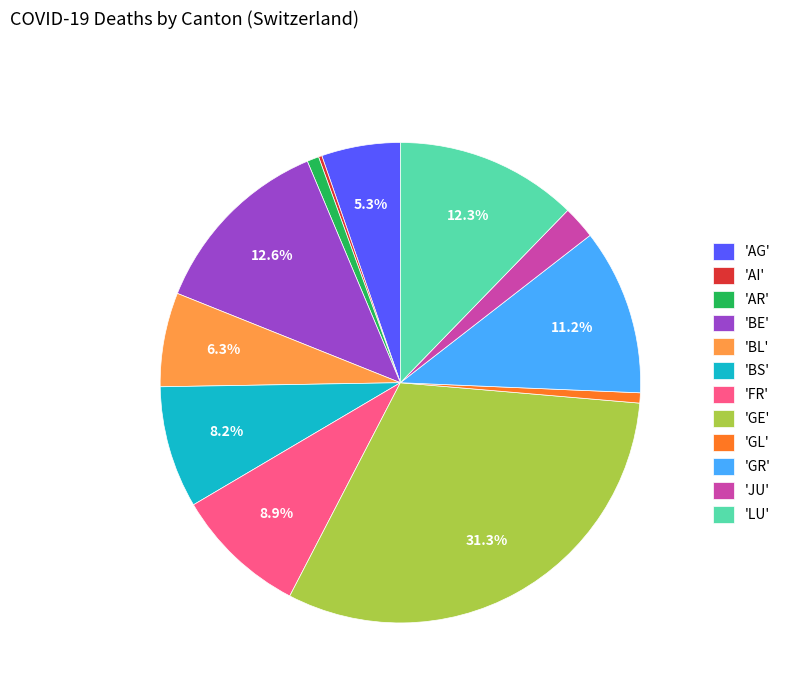

What is the largest slice in the pie chart?

'GE'